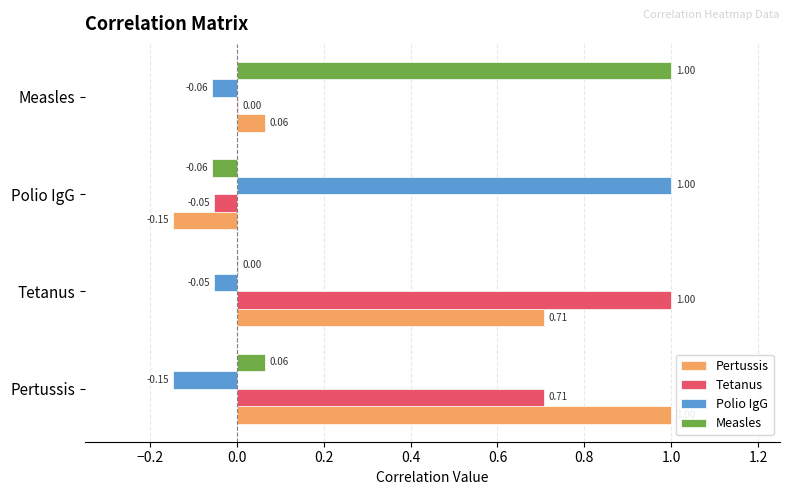

How many values in the Measles series exceed 0?

3